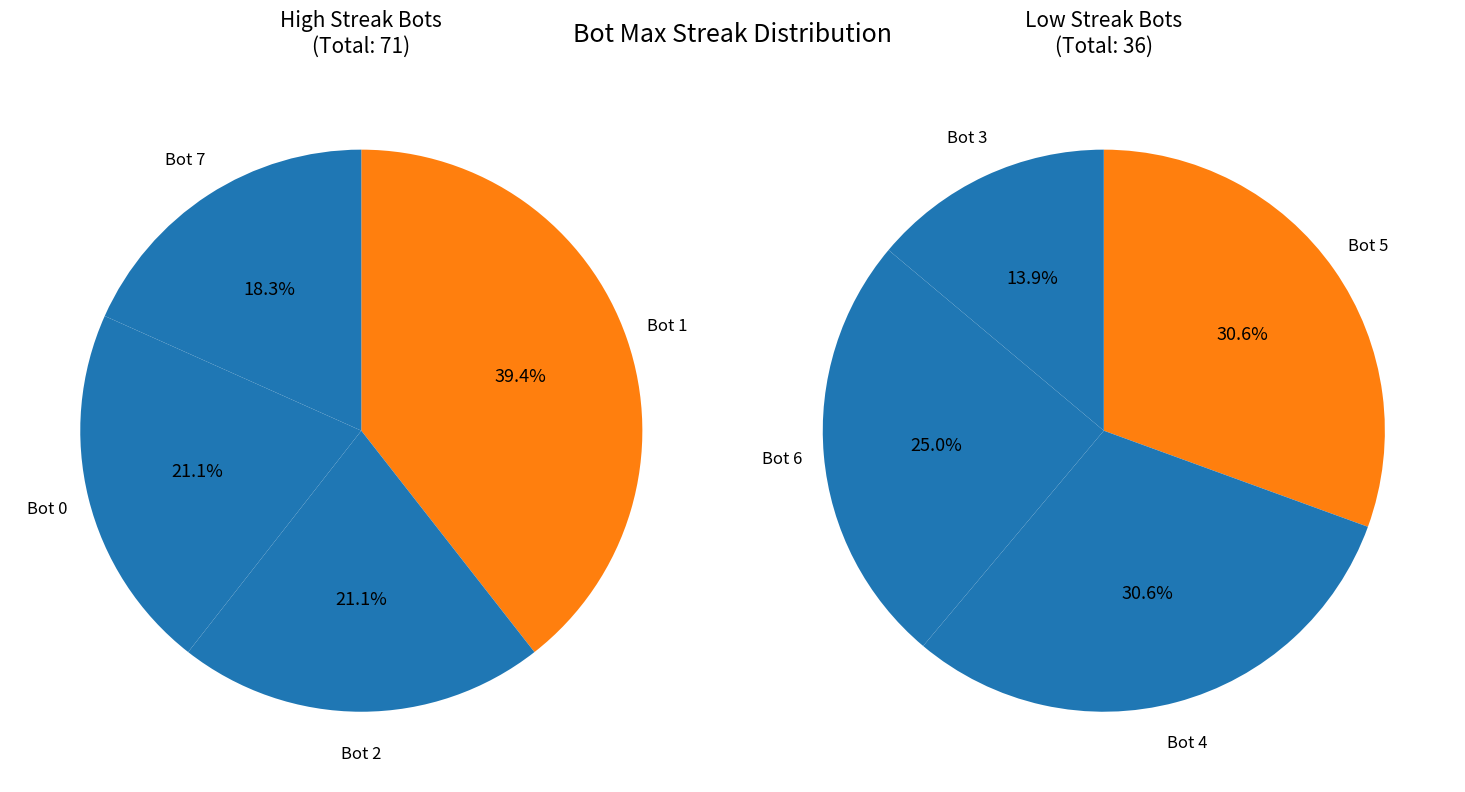

Is there a majority slice in this chart?

No